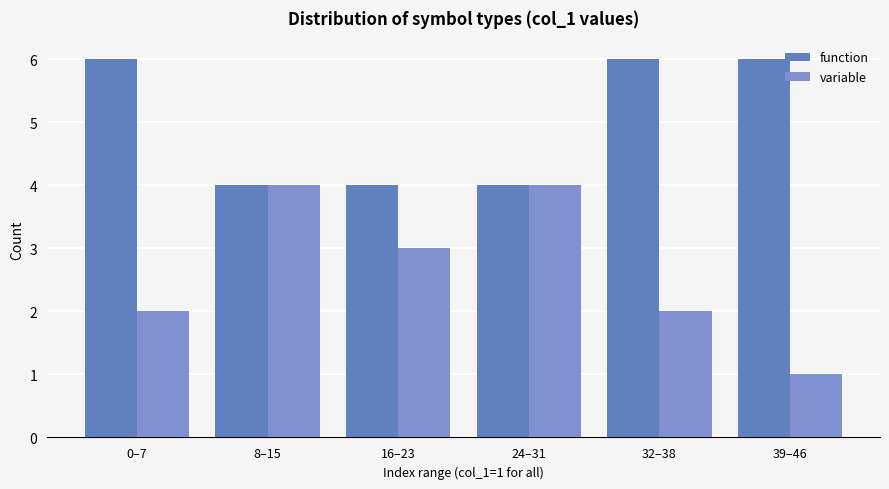

How many data points in variable are less than 3?

3